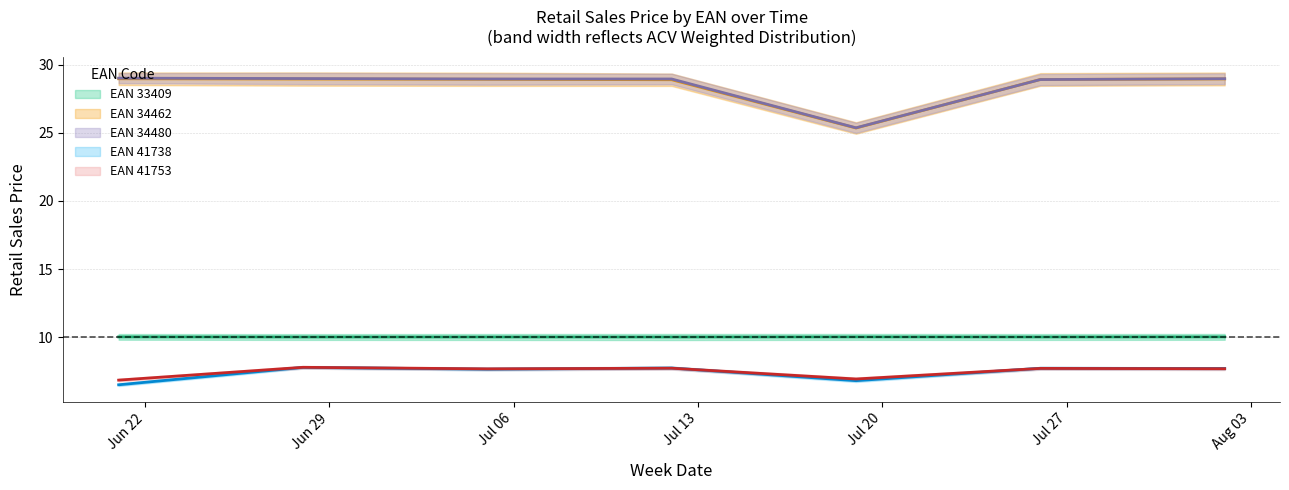

What is the label of the 3rd point from the left?

2020-07-05